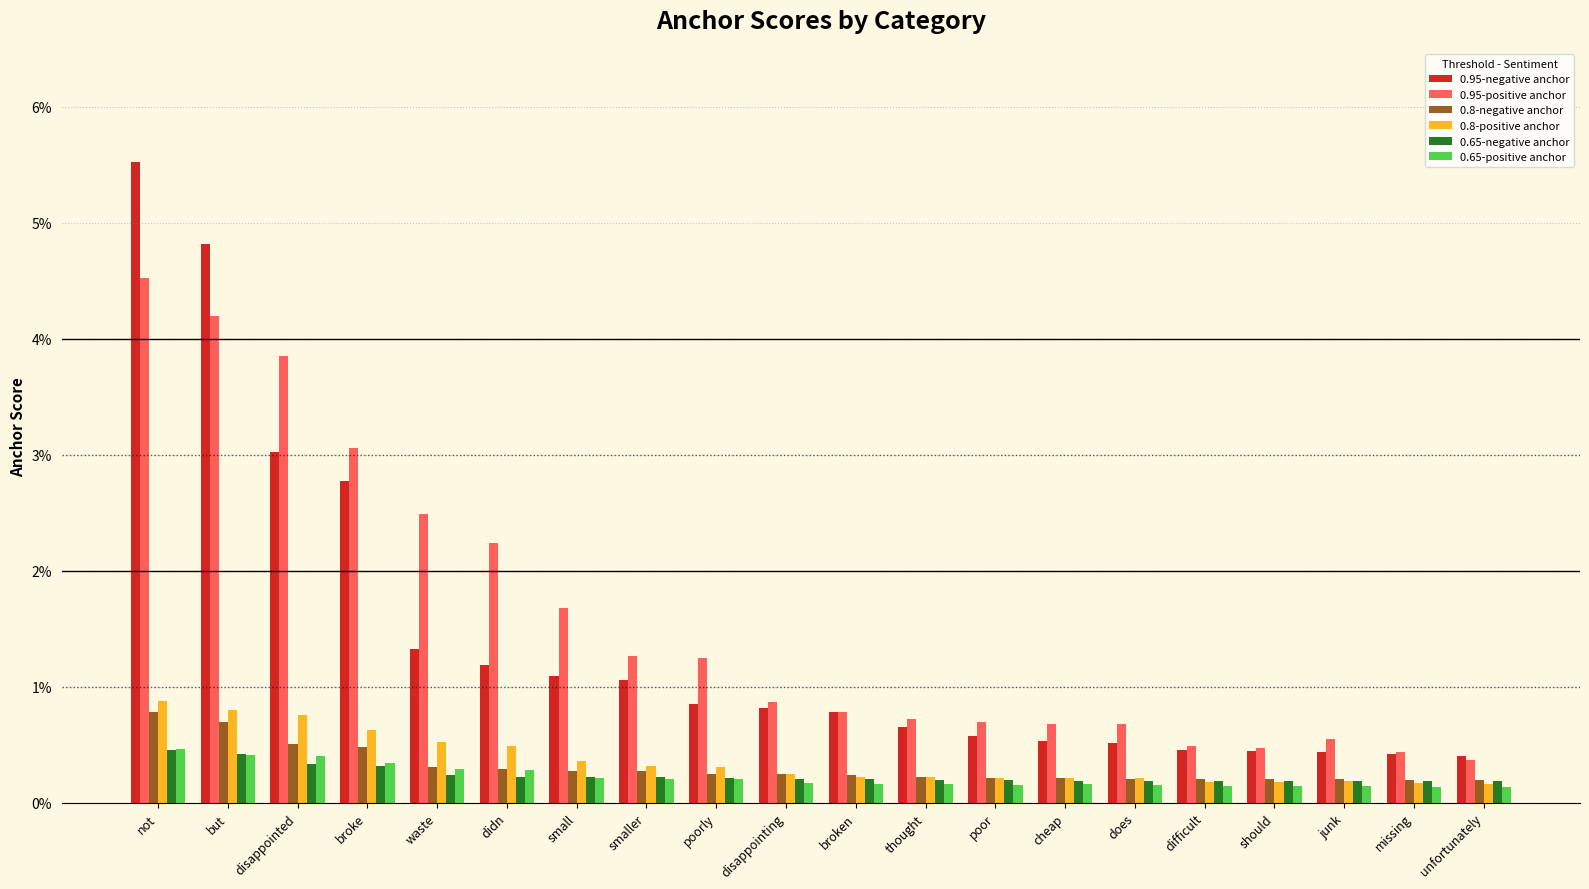

List the series in order of their peak value, lowest first.

0.65-negative anchor, 0.65-positive anchor, 0.8-negative anchor, 0.8-positive anchor, 0.95-positive anchor, 0.95-negative anchor